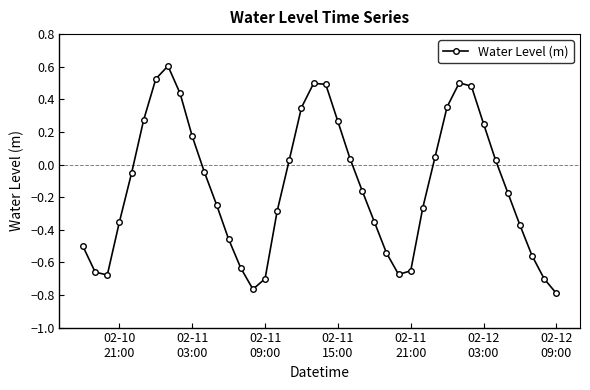

How many lines are shown in the chart?

1